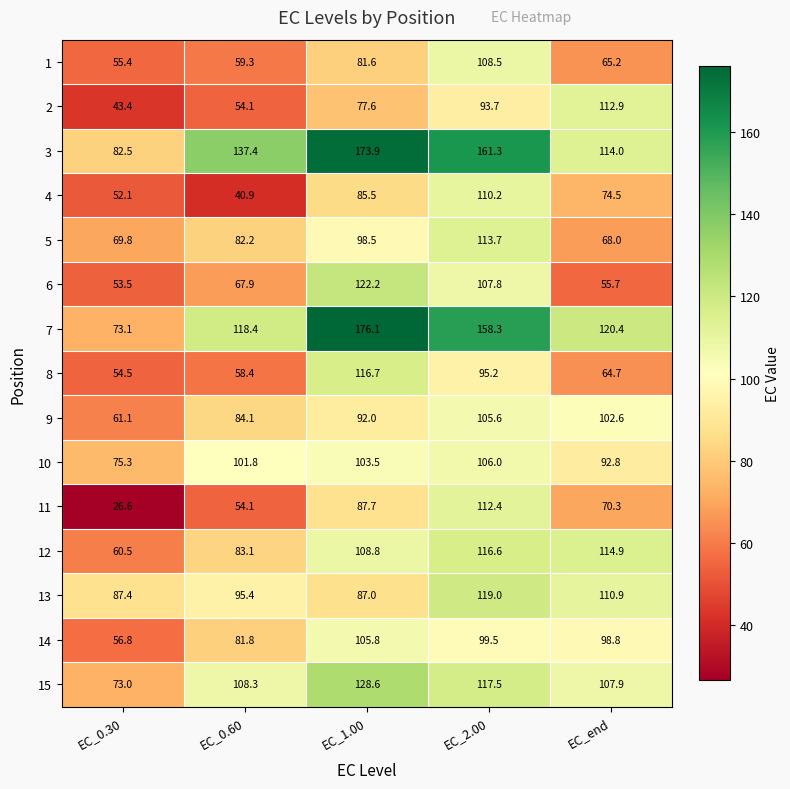

At which category does the chart reach its peak across all series?

EC_1.00